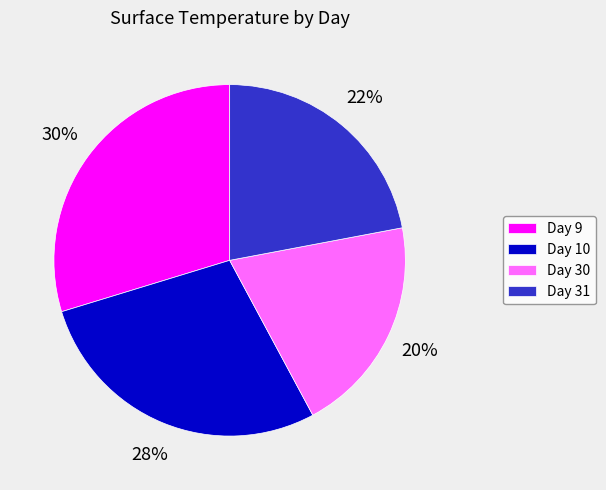

True or false: Day 31 accounts for 22% of the total.

True